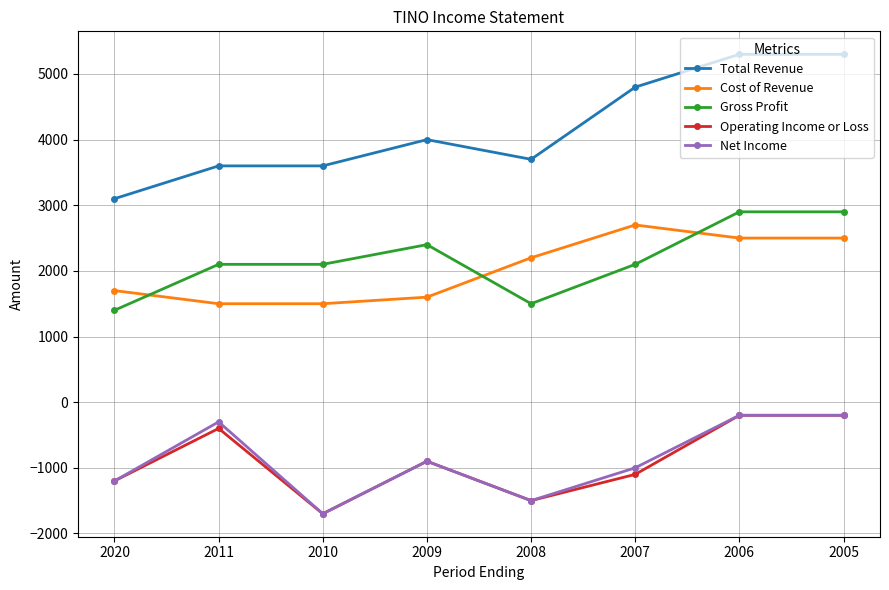

Which label corresponds to the smallest value in the chart?

2010